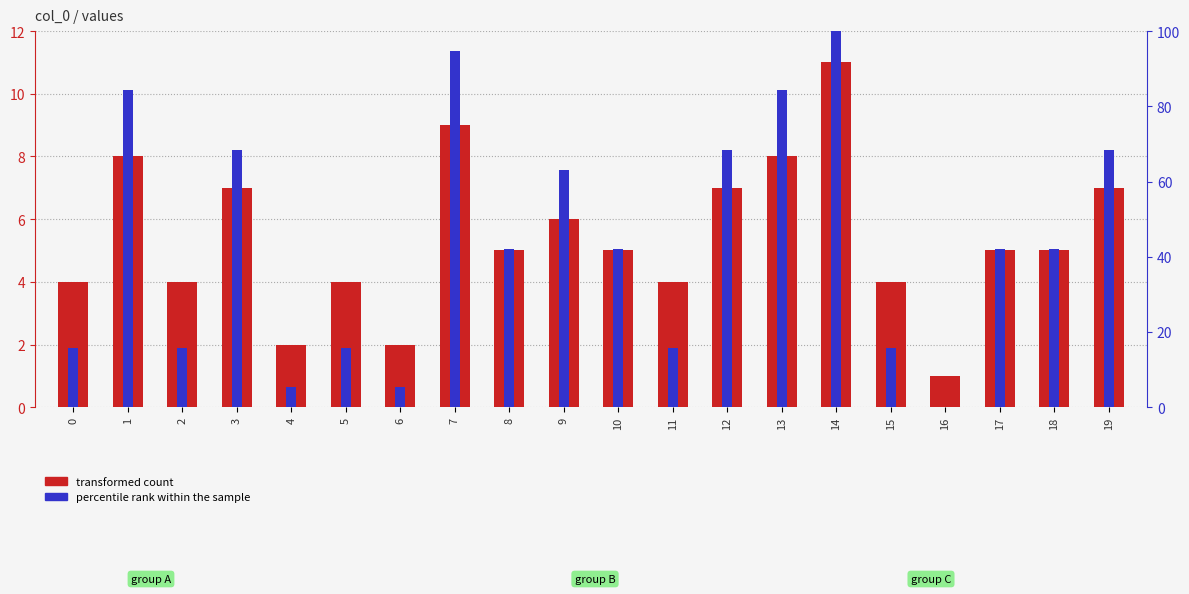

Which has a higher value, 7 or 11?

7